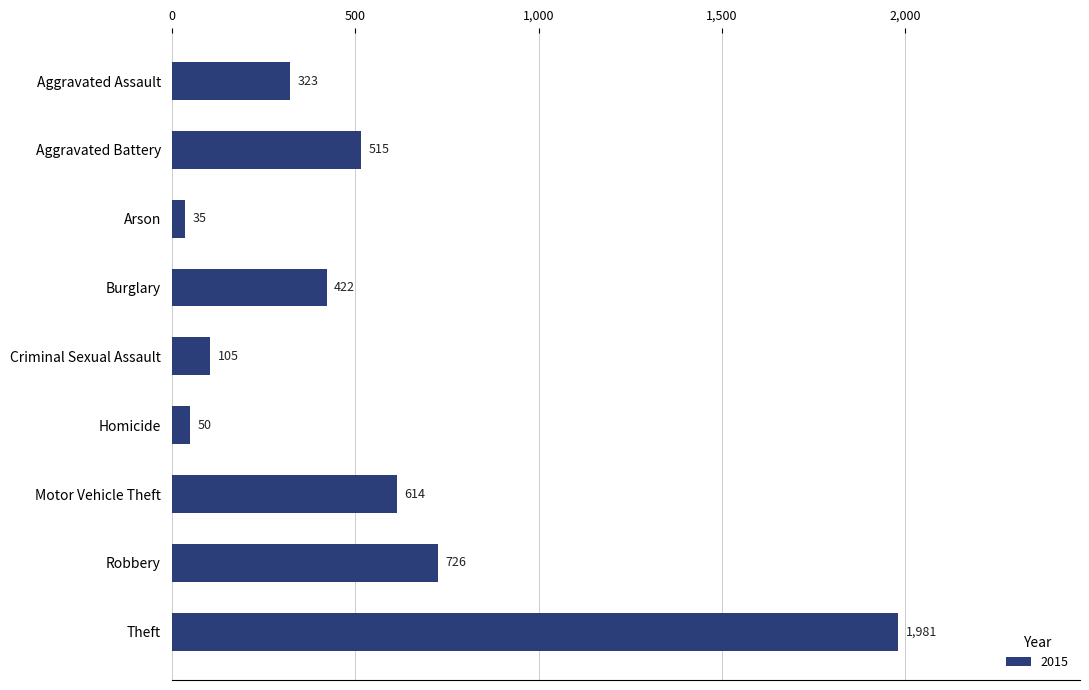

Reading top to bottom, extract all data points from this chart.

Aggravated Assault=323	Aggravated Battery=515	Arson=35	Burglary=422	Criminal Sexual Assault=105	Homicide=50	Motor Vehicle Theft=614	Robbery=726	Theft=1981